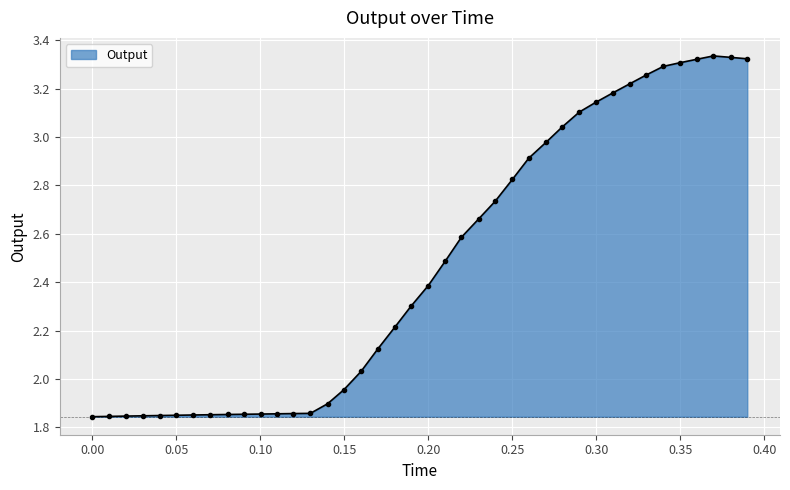

What is the difference between the maximum and minimum values?

1.5